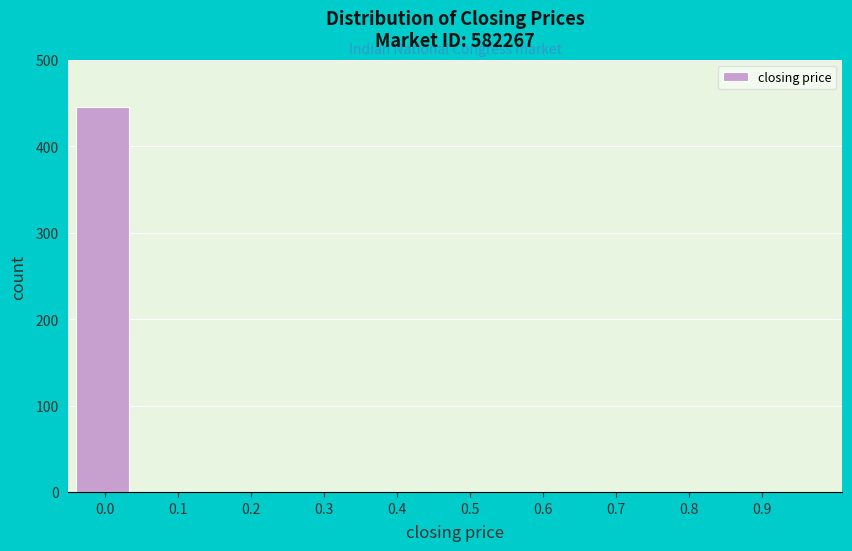

Reading left to right, list all the values displayed in this chart.

0.0=445	0.1=0	0.2=0	0.3=0	0.4=0	0.5=0	0.6=0	0.7=0	0.8=0	0.9=0